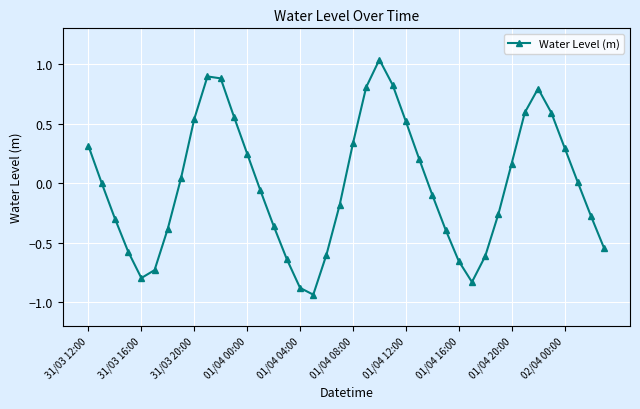

How many points are lower than both their immediate neighbors (excluding endpoints)?

3